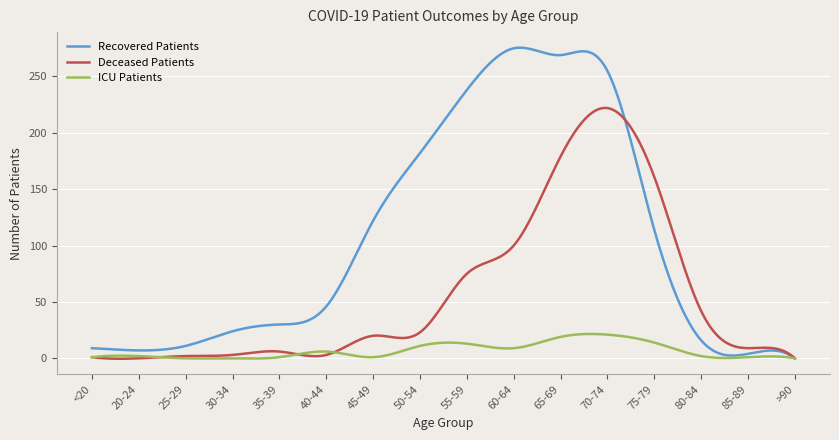

Which series has the widest spread of values?

Recovered Patients